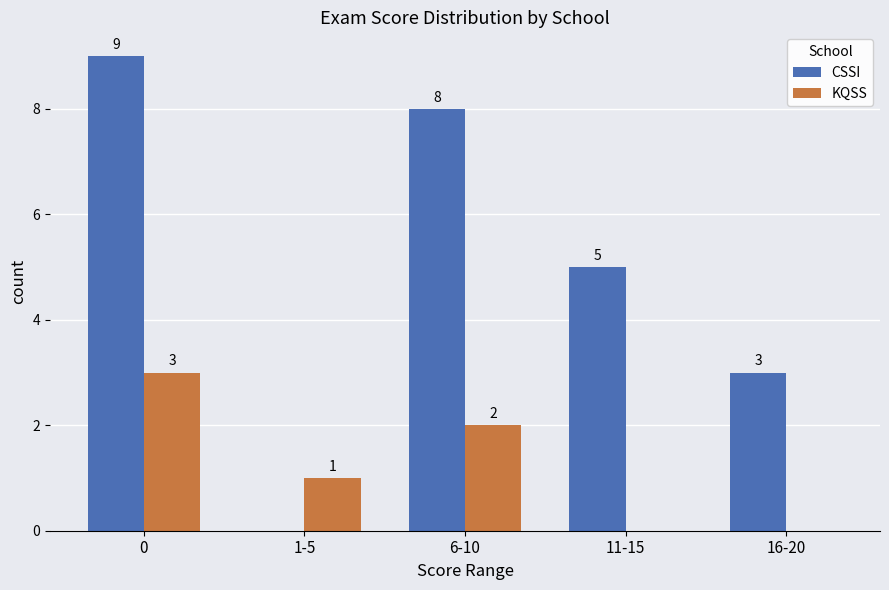

What is the highest value of the CSSI series?

9